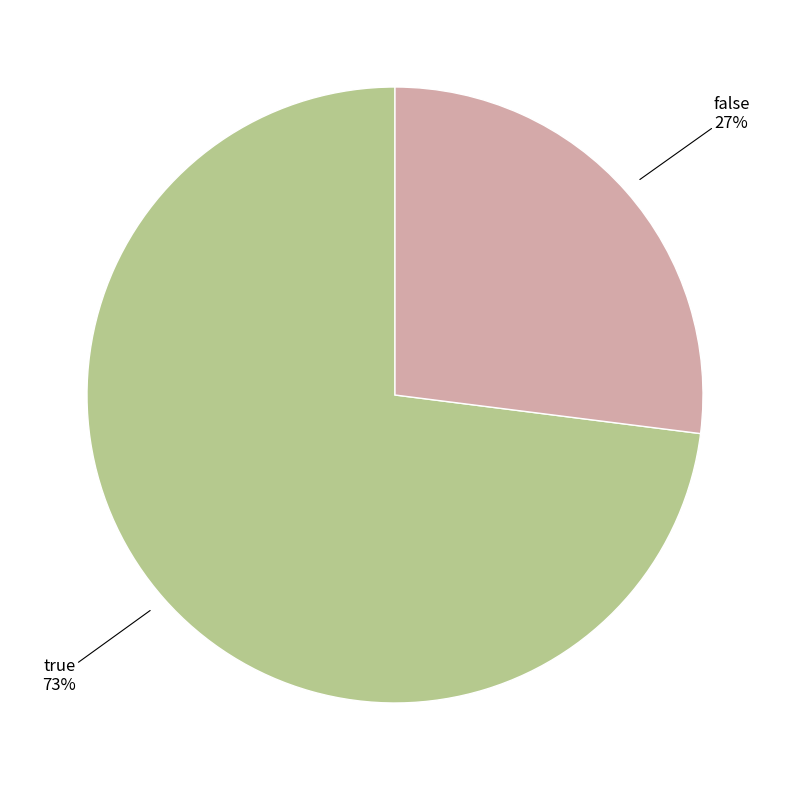

To the nearest percent, what is the difference between the largest and smallest slice percentages?

46%